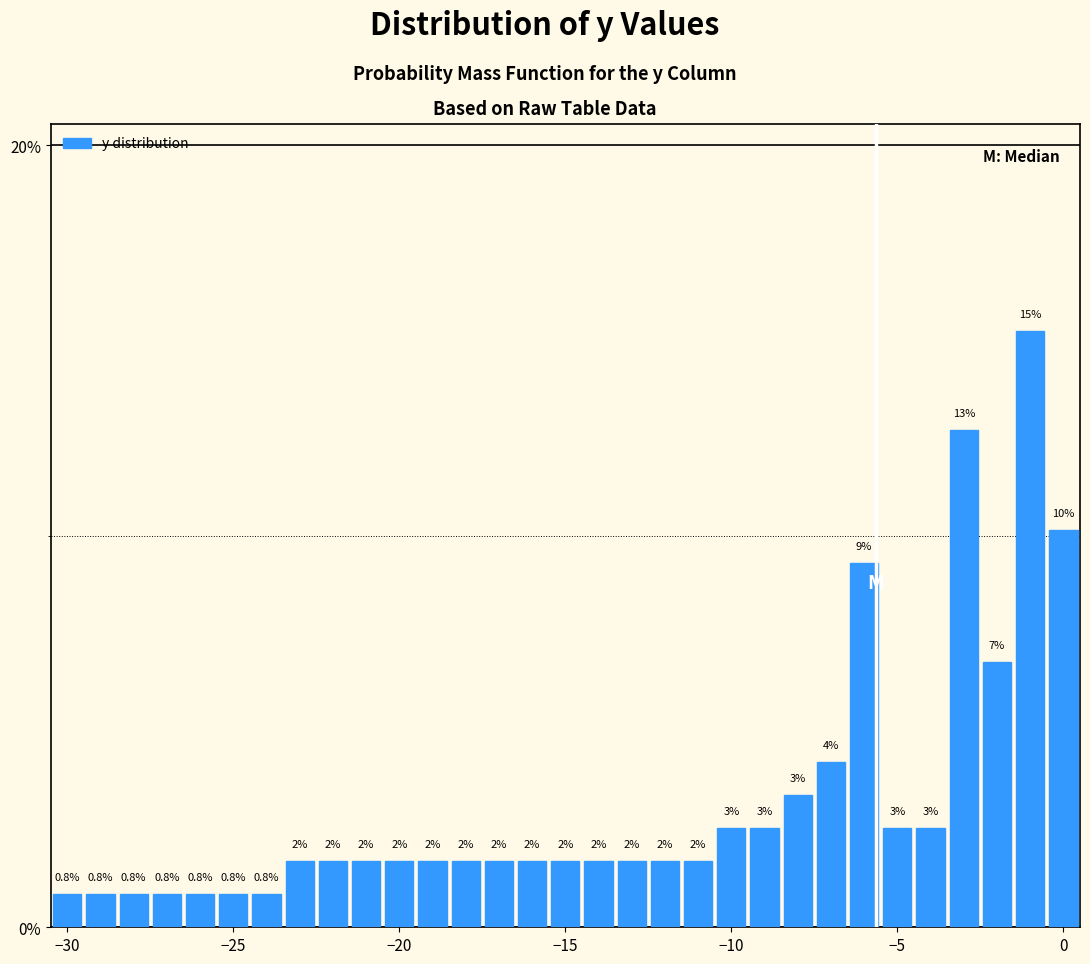

Read against the x-axis, roughly where is the centre of the tallest bar?

-1.0